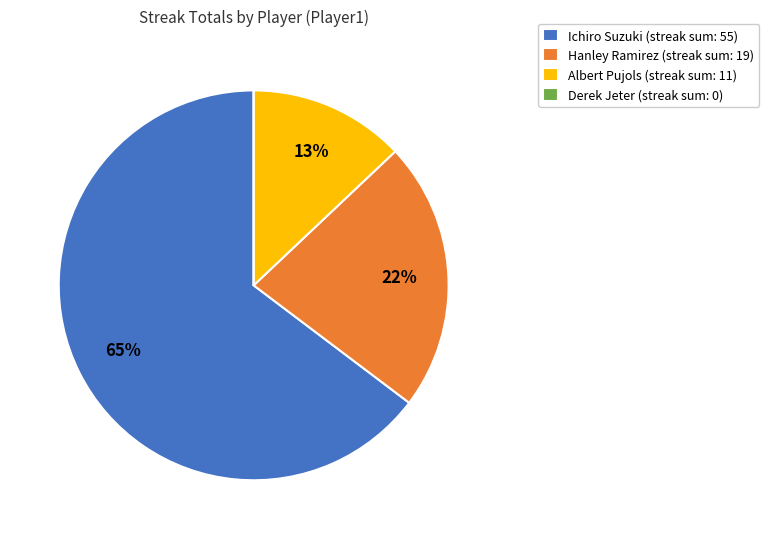

Which category accounts for the majority?

Ichiro Suzuki